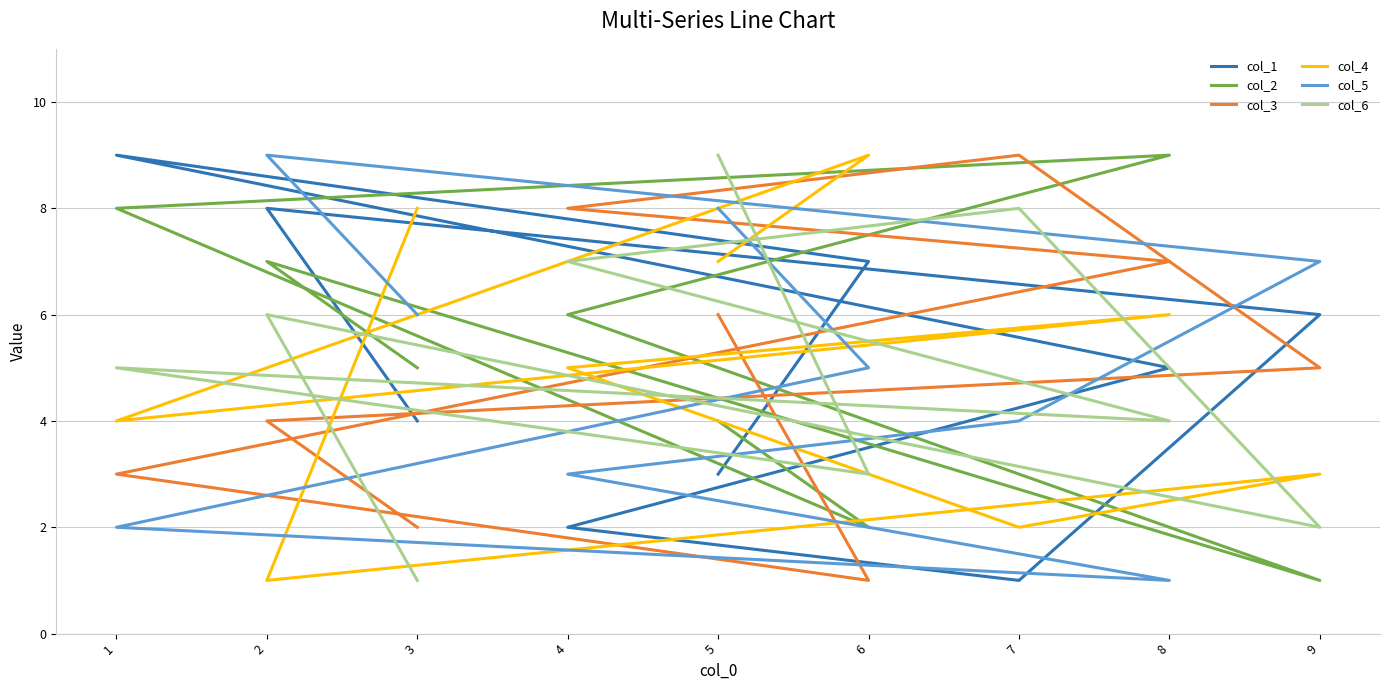

What is the average value of the col_1 series?

5